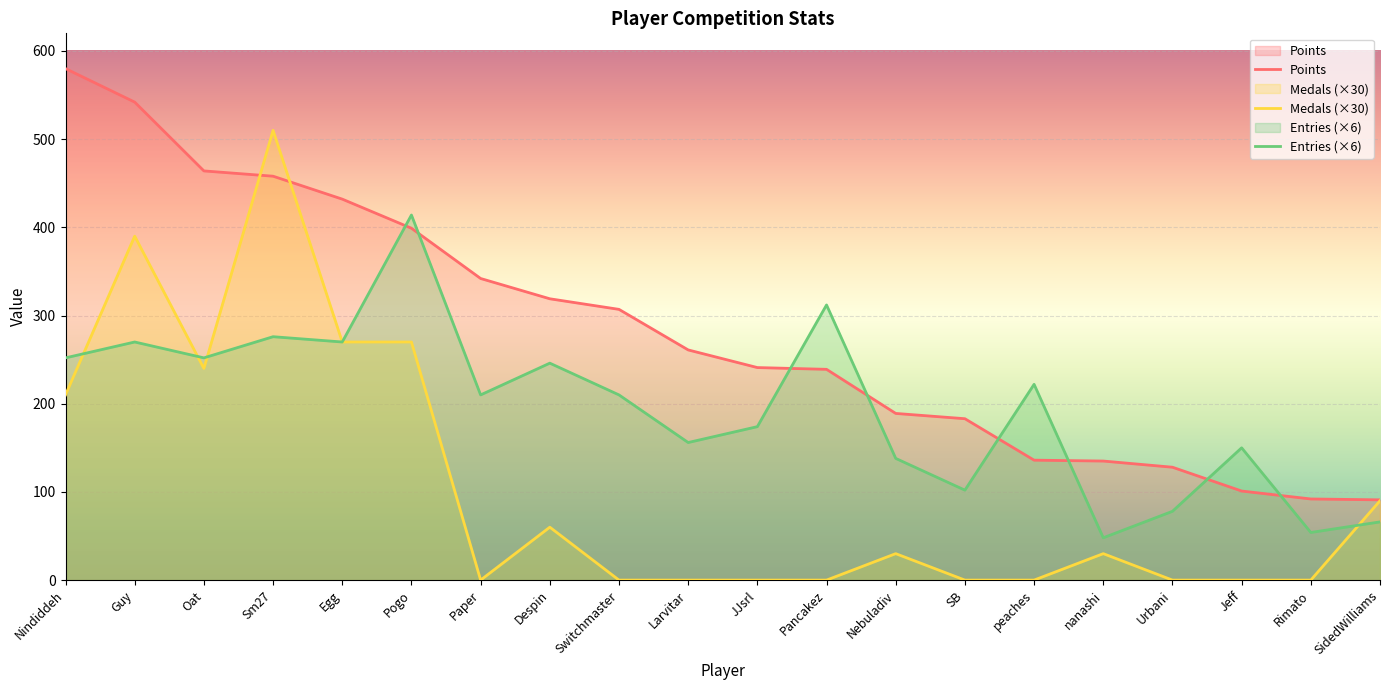

What is the maximum value shown in the chart?

580